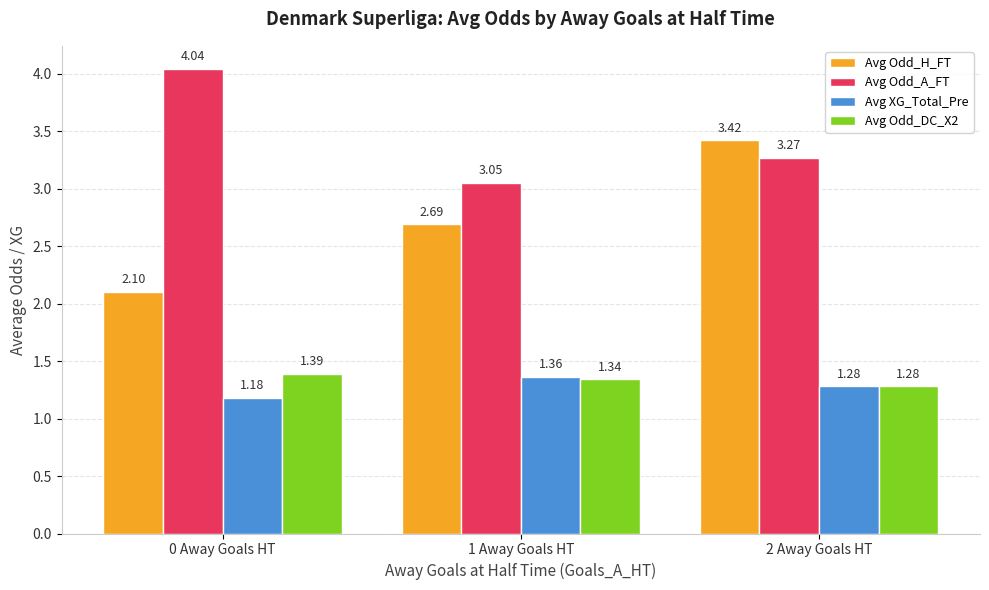

List the series in order of their peak value, lowest first.

Avg XG_Total_Pre, Avg Odd_DC_X2, Avg Odd_H_FT, Avg Odd_A_FT